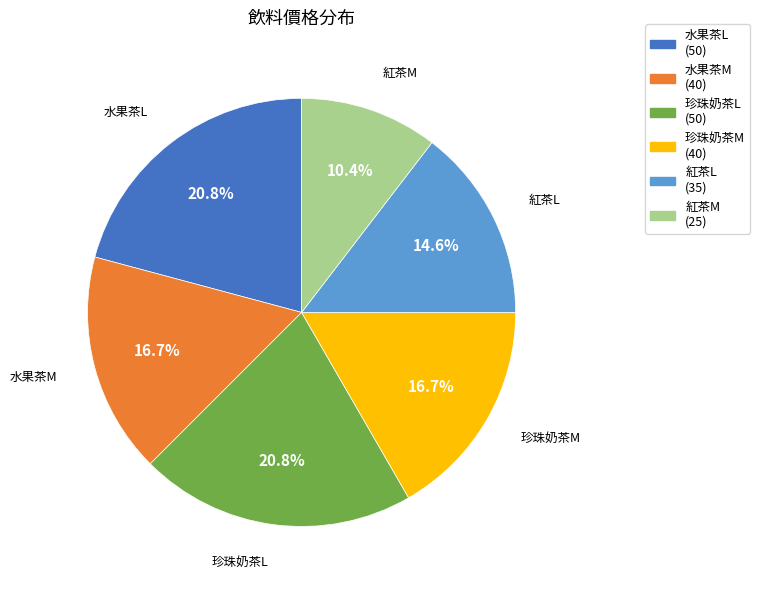

How many segments does this pie chart have?

6